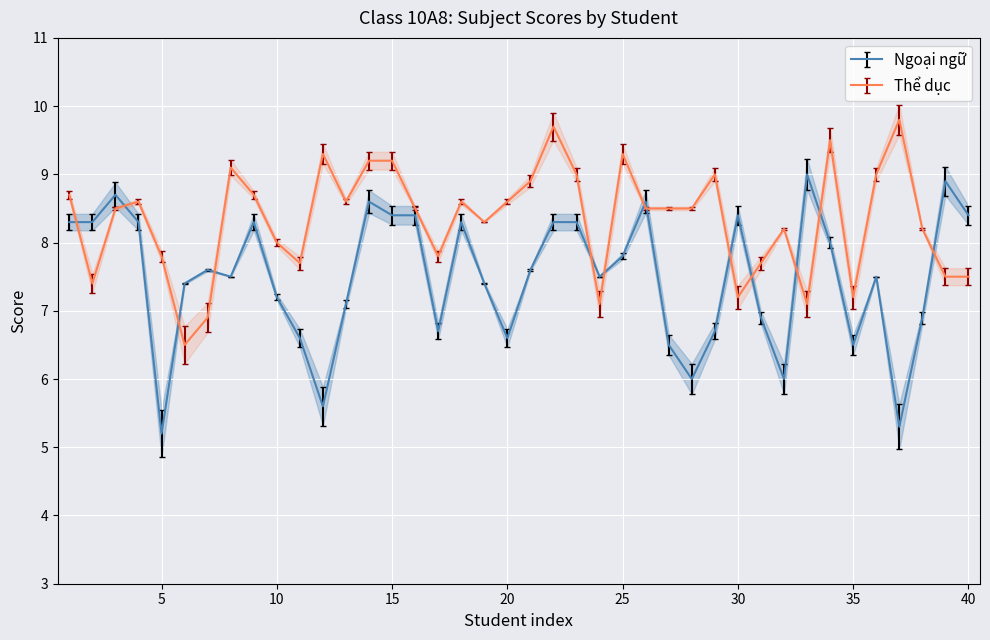

Between 5 and 28, which series saw the biggest shift?

Ngoại ngữ